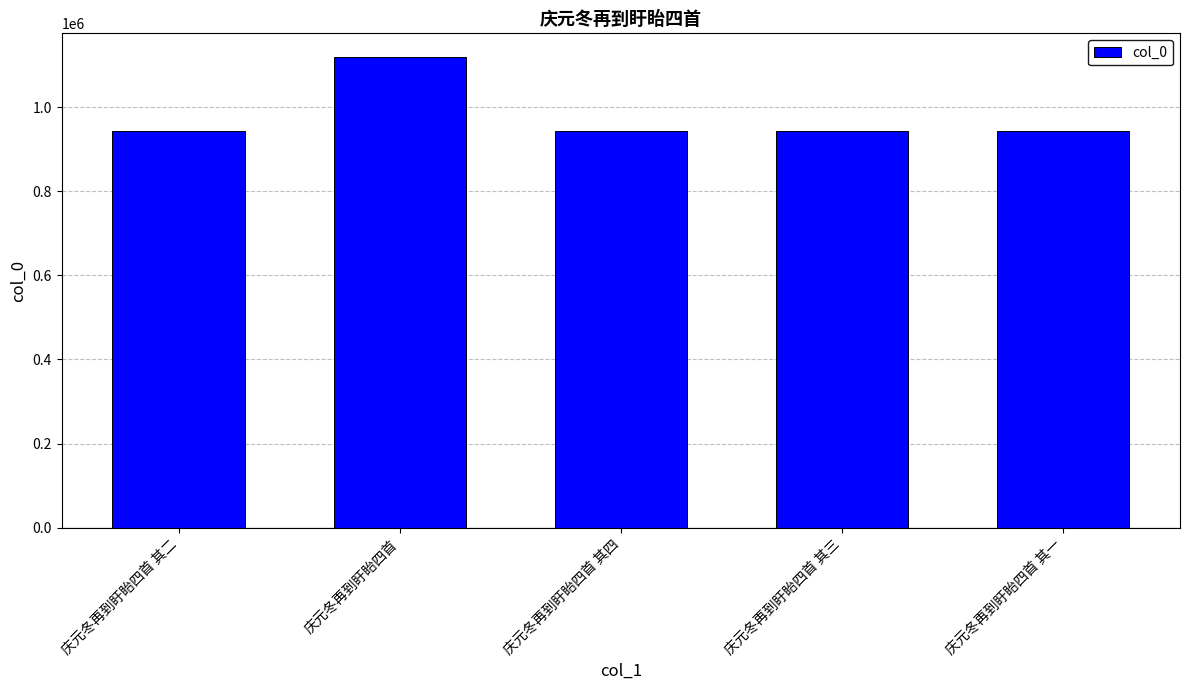

Approximately how many times larger is the value at 庆元冬再到盱眙四首 其二 compared to 庆元冬再到盱眙四首 其一?

1.0